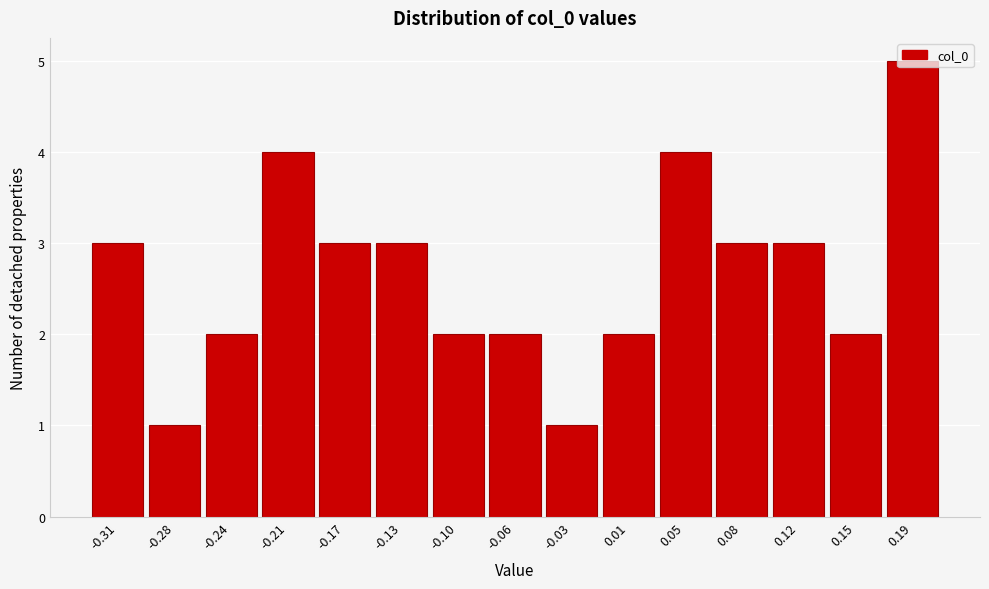

What is the label of the 12th bar from the right?

-0.21